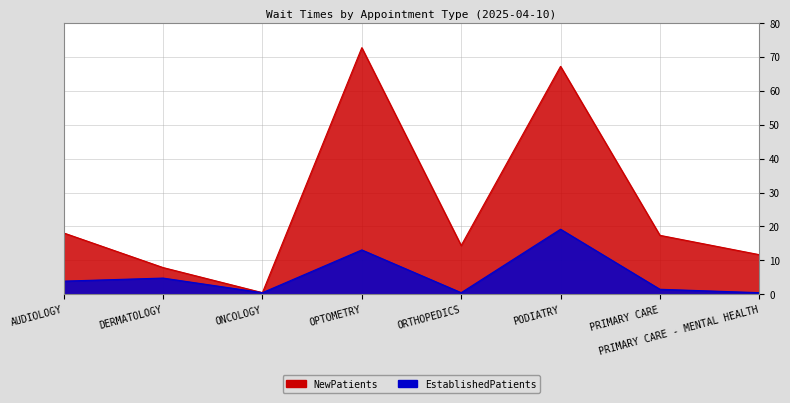

True or false: EstablishedPatients has a value of 1.5 at PRIMARY CARE.

True